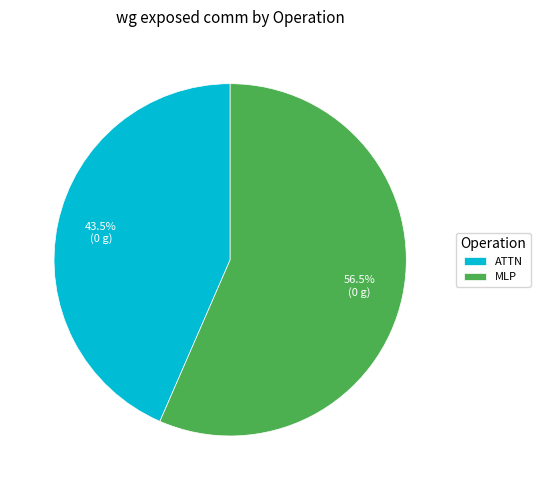

To the nearest percent, what is the average slice percentage?

50%